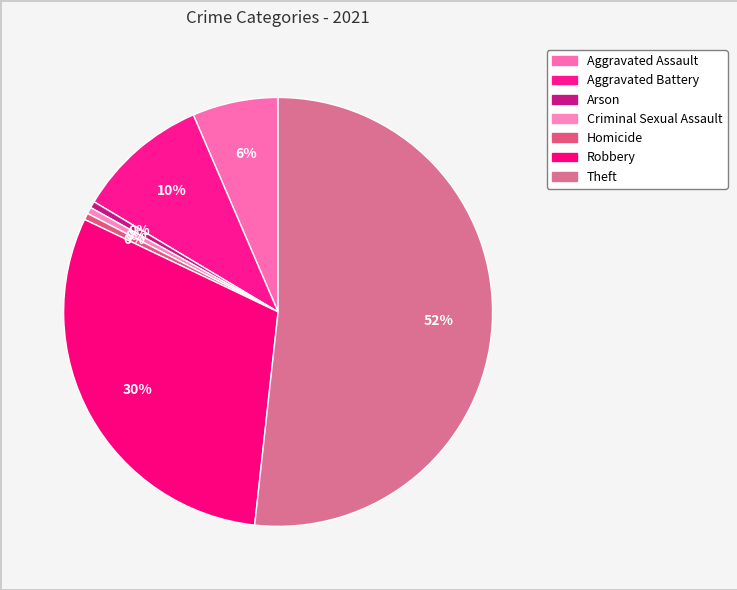

How many segments does this pie chart have?

7